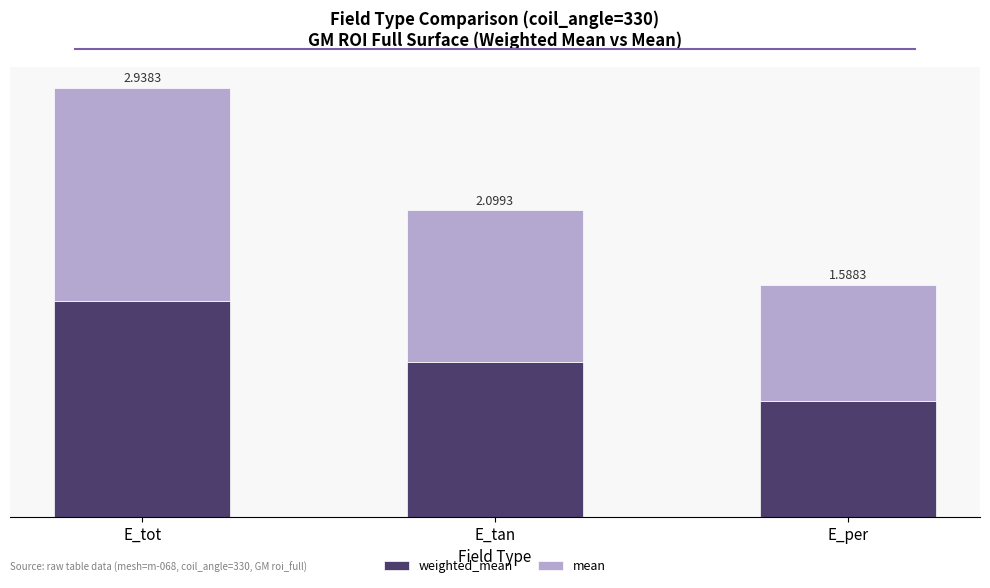

What are all the series names shown in the legend?

weighted_mean, mean